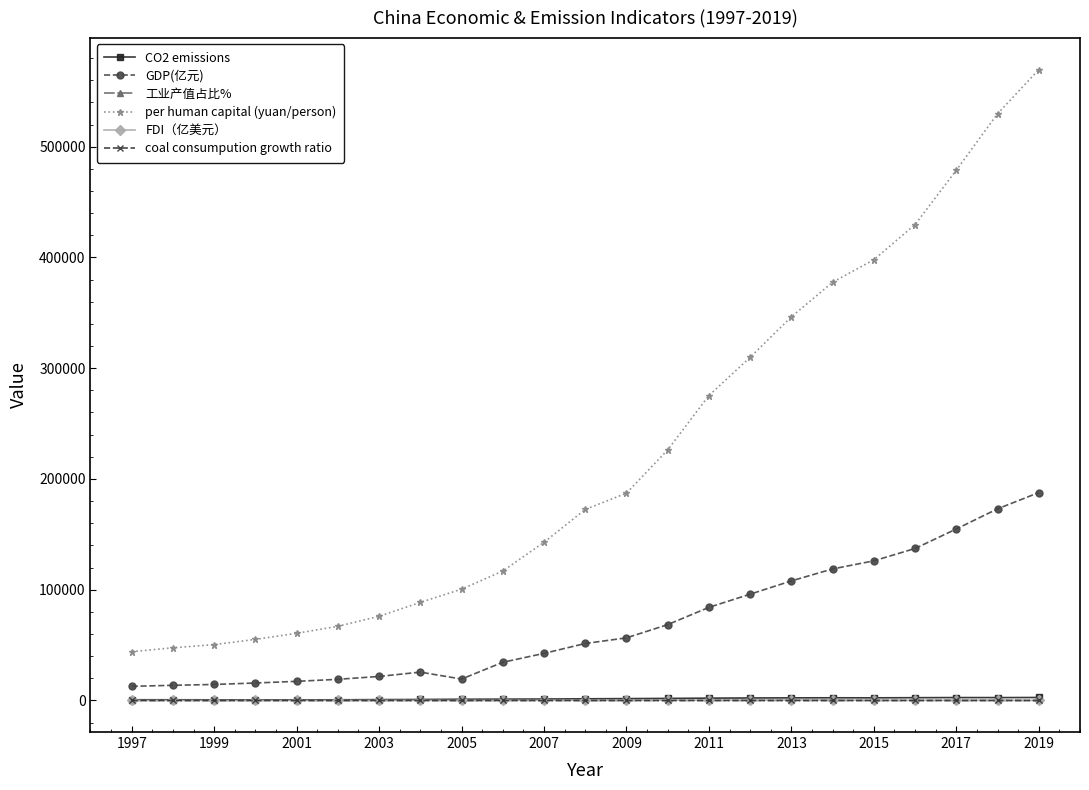

True or false: 工业产值占比% and GDP(亿元) cross at least once.

False